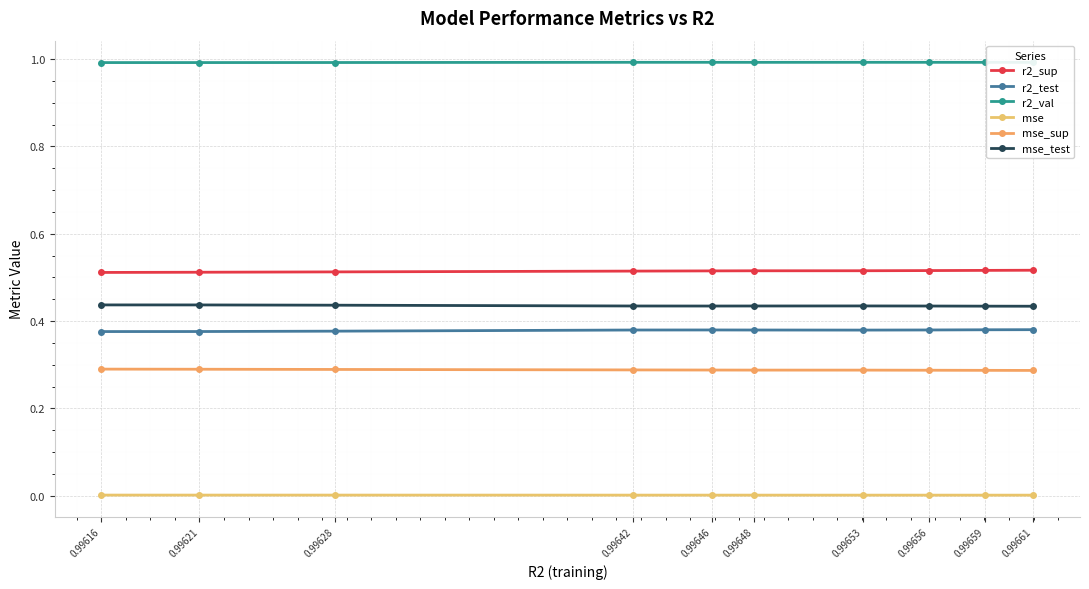

True or false: r2_val and r2_test intersect in this chart.

False